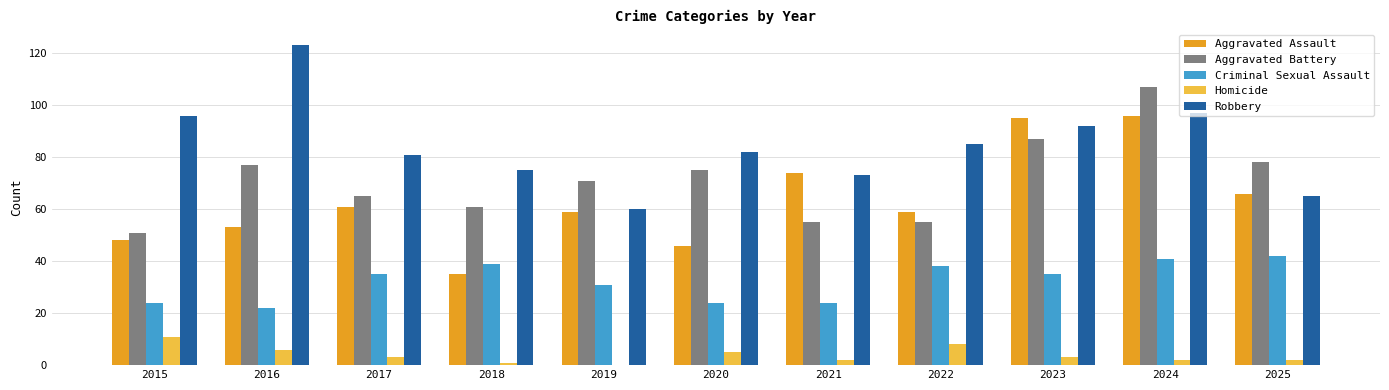

Count the number of categories in the chart.

11